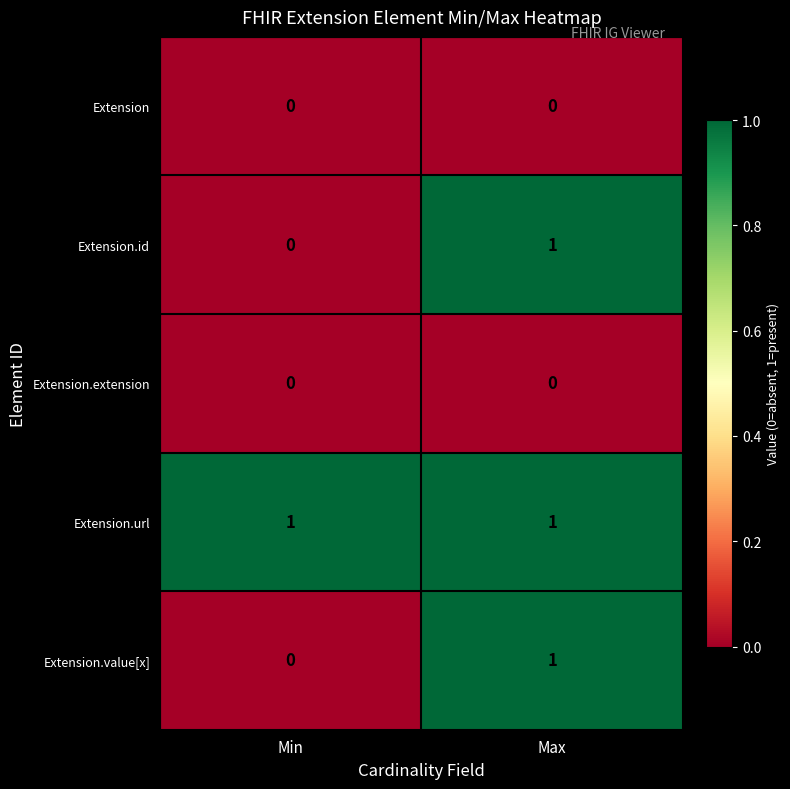

What is the greatest value displayed?

1